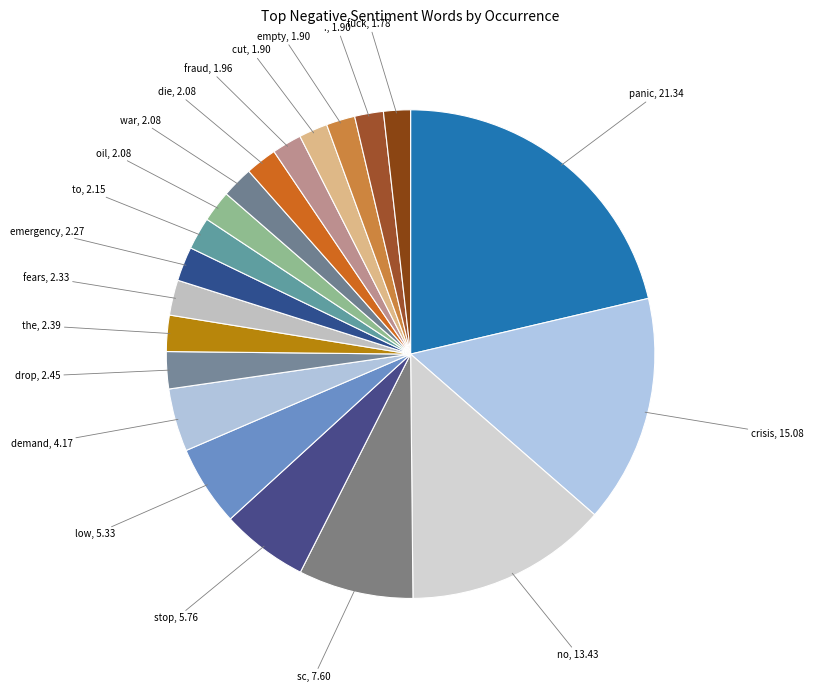

How many segments does this pie chart have?

20